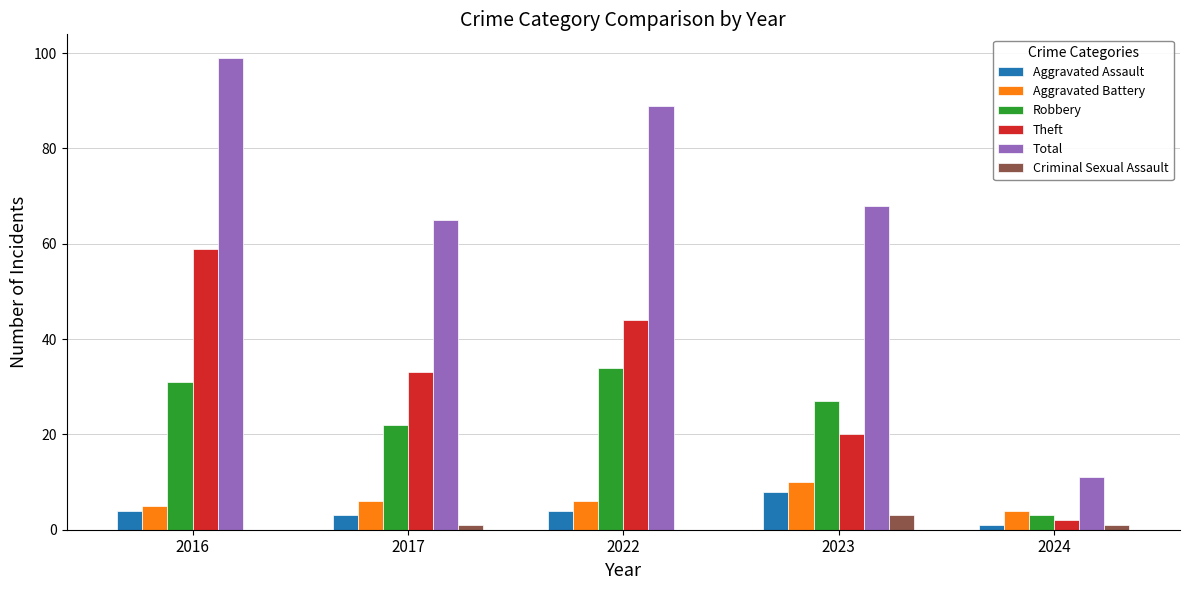

What is the spread (max minus min) of values at 2022?

89